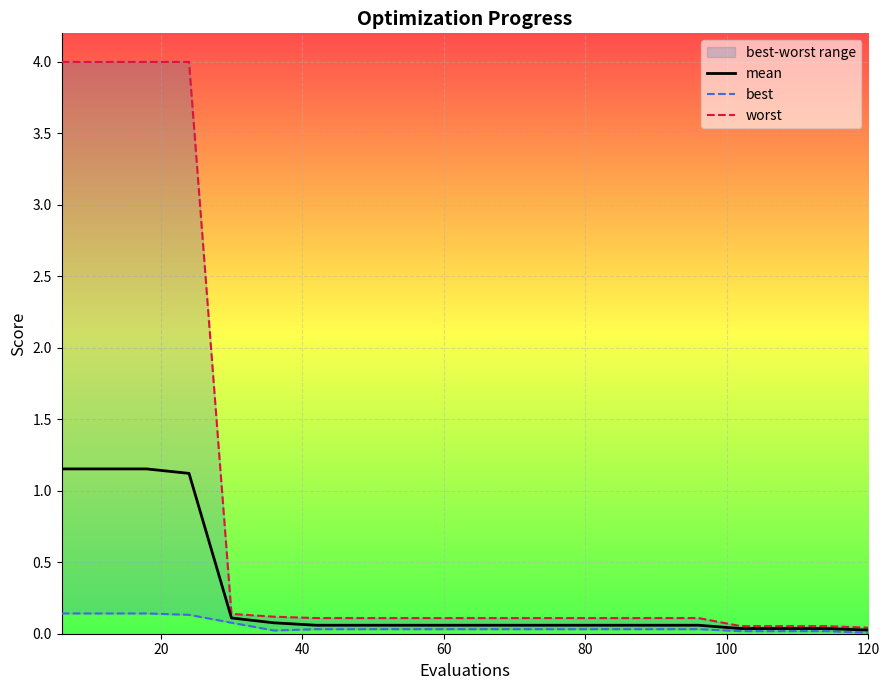

The value of mean at 120 is 0.0. True or false?

True